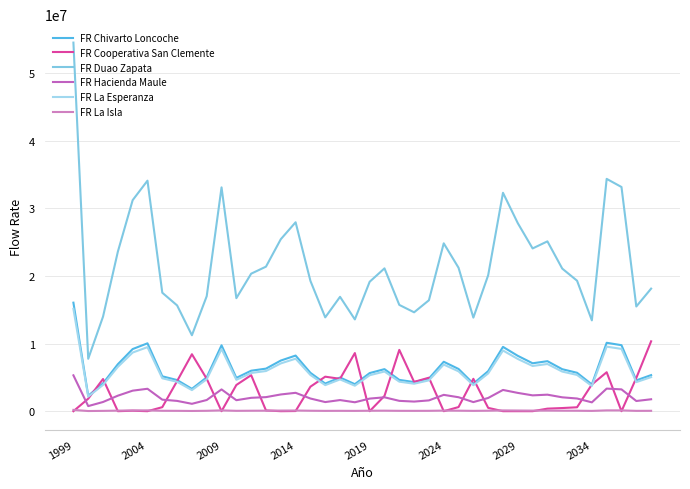

True or false: FR La Esperanza and FR Duao Zapata intersect in this chart.

False